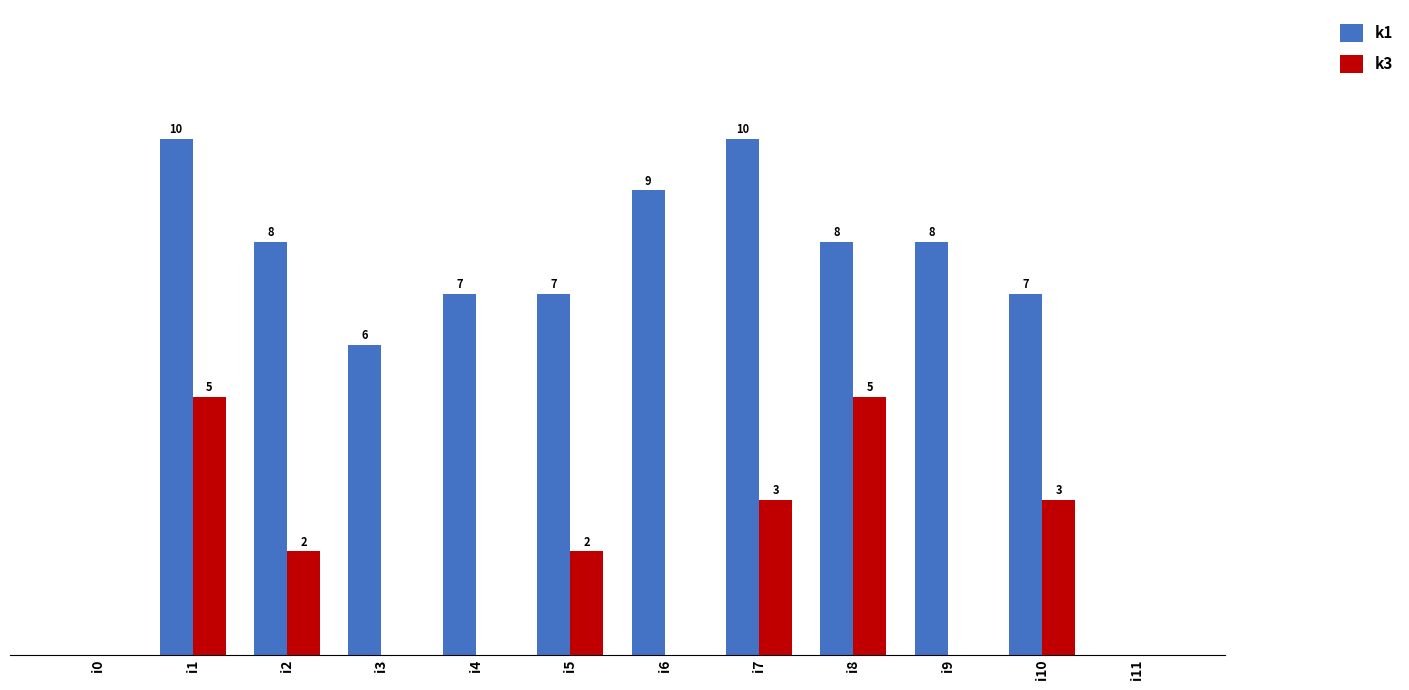

Is the value of k3 at i8 greater than the value of k1 at i7?

No